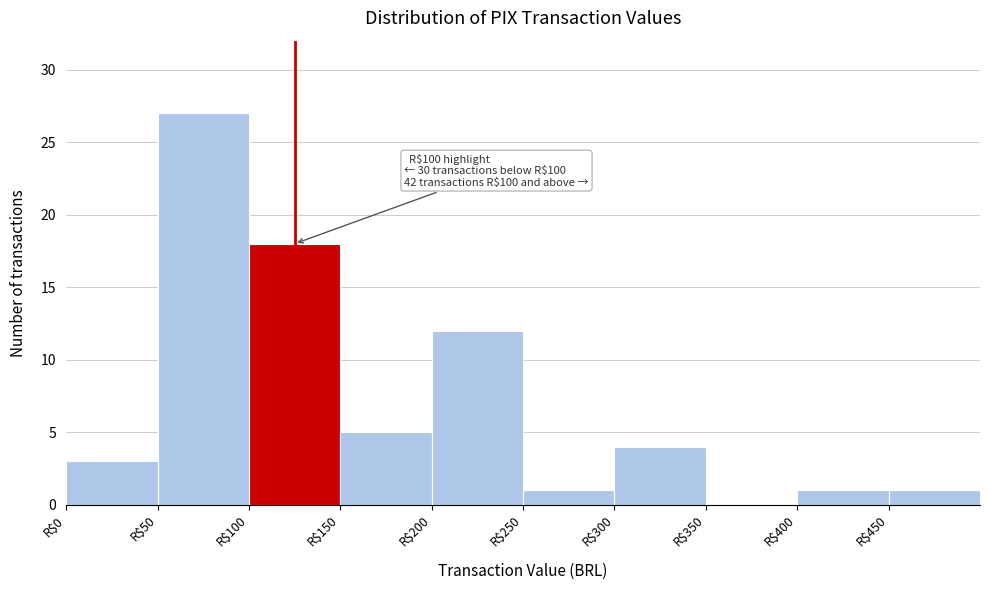

Which range on the x-axis has the tallest bar?

50 to 100